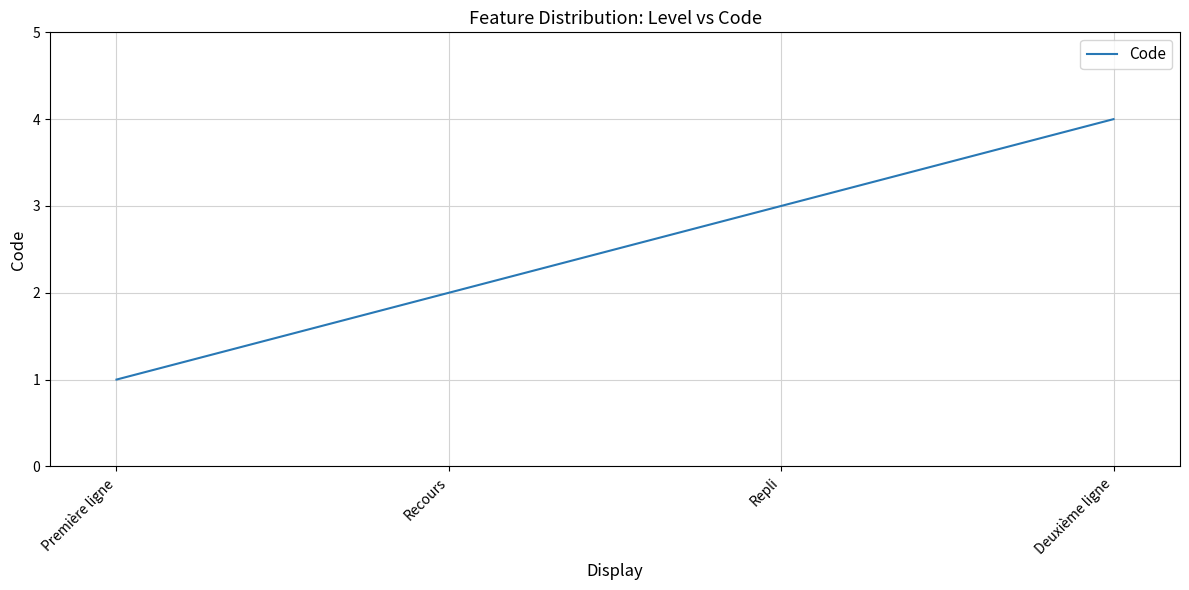

List the labels in order of value, smallest first.

Première ligne, Recours, Repli, Deuxième ligne